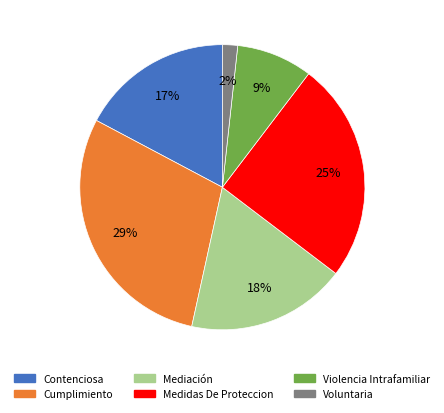

Do Voluntaria and Mediación together represent more than half of the pie?

No